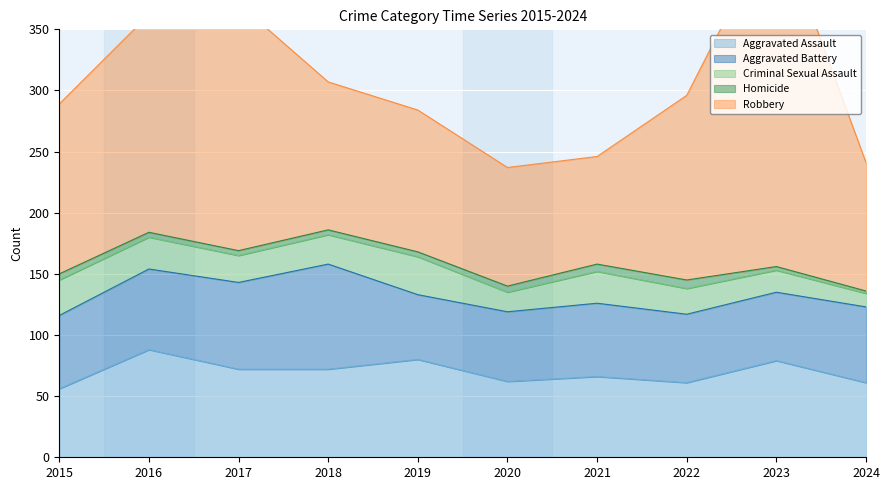

Between 2023 and 2024, which series saw the biggest shift?

Robbery